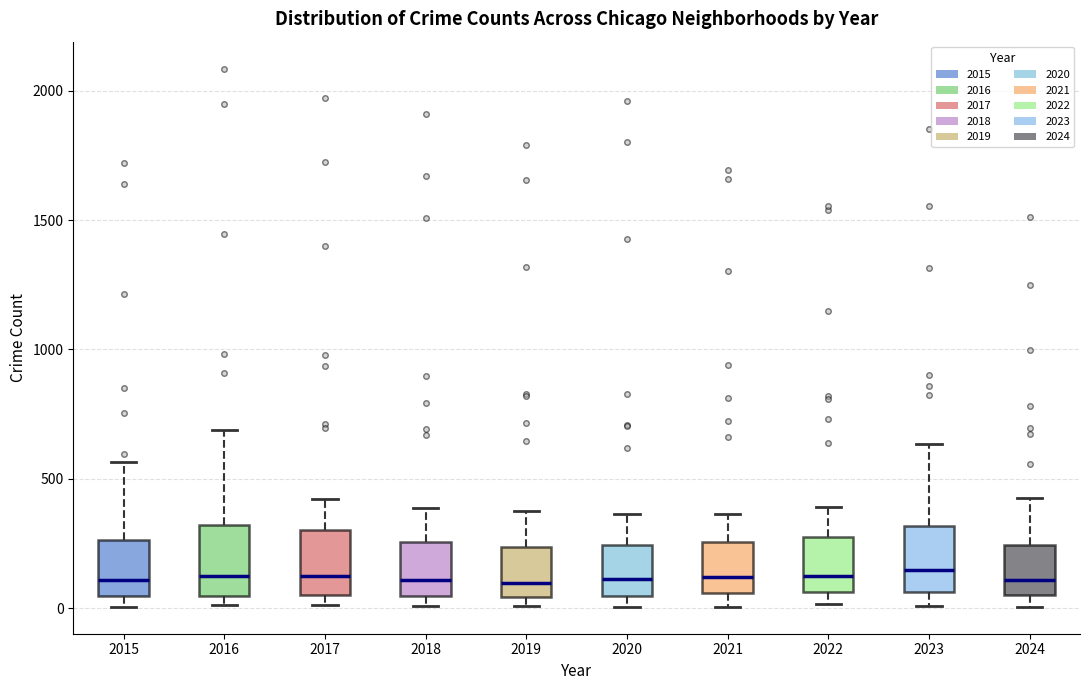

Reading left to right, transcribe this box plot: for each box, give where its median line is, the range the box spans, and where its two whiskers end, as read against the y-axis. The values are not printed on the chart, so give them approximately, as read against the axis.

2015: median 100, box 50 to 250, whiskers 0 to 550
2016: median 150, box 50 to 300, whiskers 0 to 700
2017: median 100, box 50 to 300, whiskers 0 to 400
2018: median 100, box 50 to 250, whiskers 0 to 400
2019: median 100, box 50 to 250, whiskers 0 to 400
2020: median 100, box 50 to 250, whiskers 0 to 350
2021: median 100, box 50 to 250, whiskers 0 to 350
2022: median 100, box 50 to 250, whiskers 0 to 400
2023: median 150, box 50 to 300, whiskers 0 to 650
2024: median 100, box 50 to 250, whiskers 0 to 450